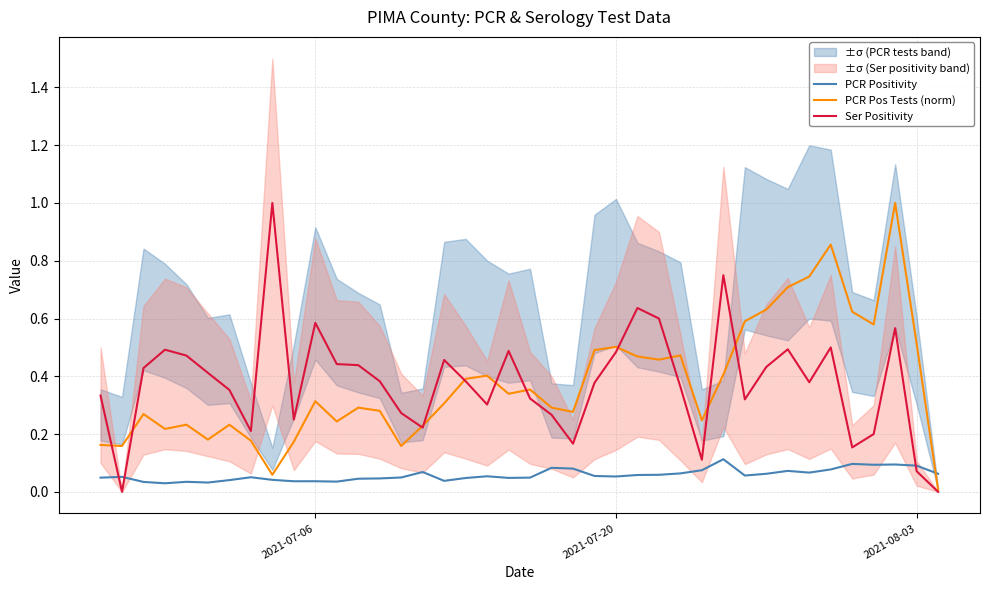

Which series ends up on top after the final intersection of PCR Pos Tests (norm) and PCR Positivity?

PCR Positivity